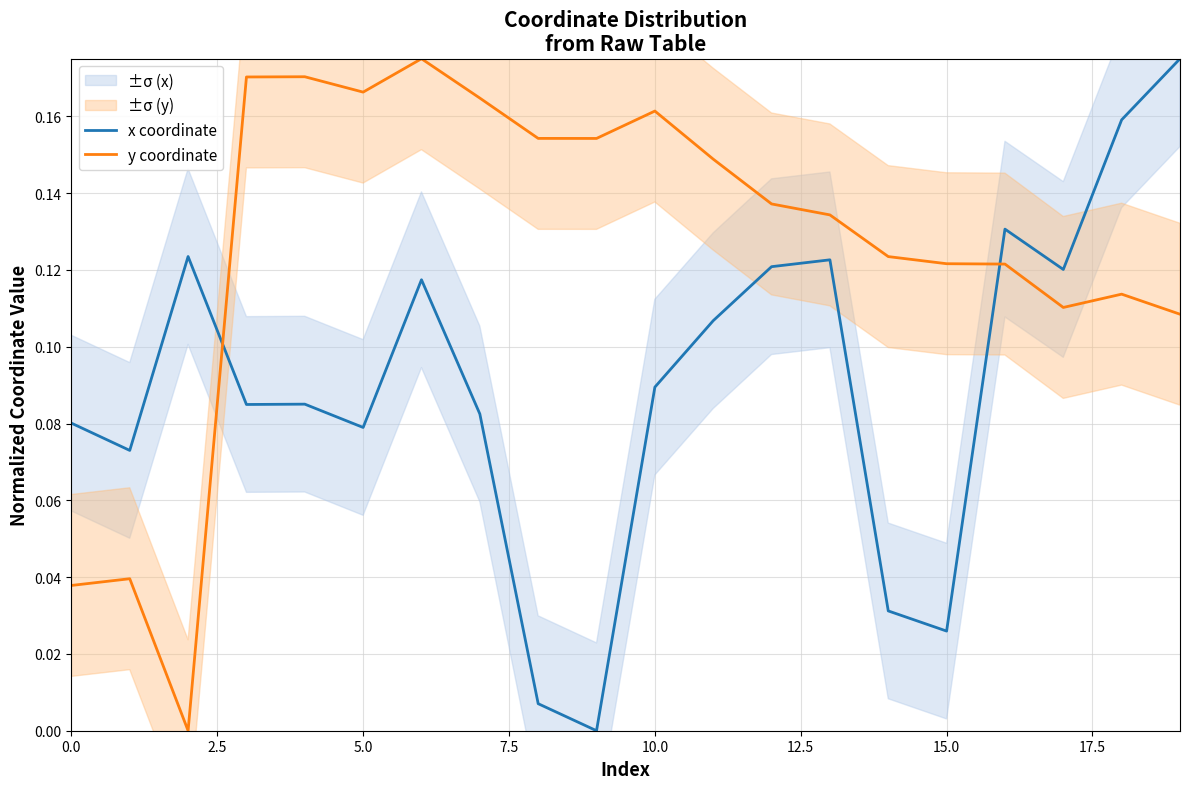

How many interior local valleys does the x coordinate series have?

6